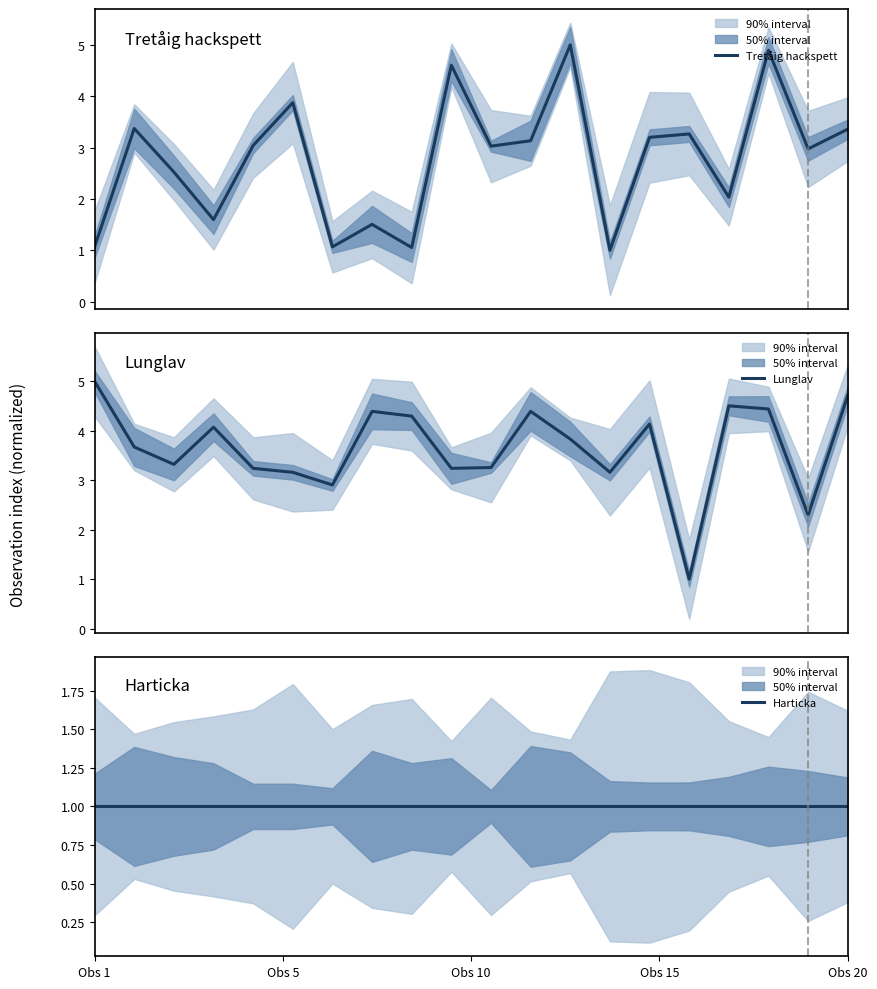

List the series in order of their overall mean, lowest first.

Harticka, Tretåig hackspett, Lunglav